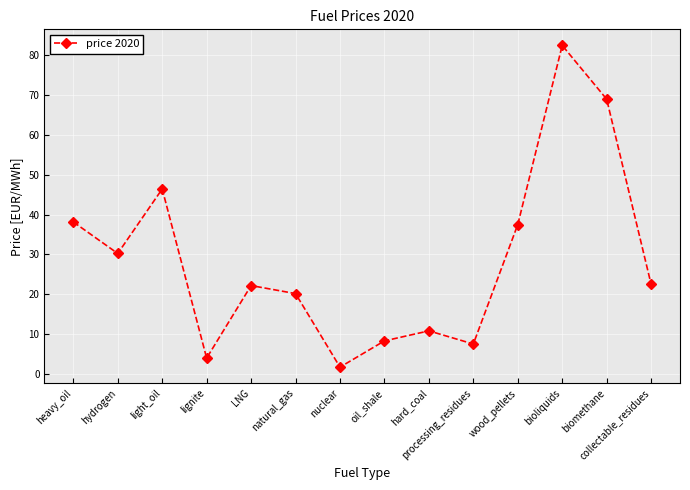

What is the label of the 3rd point from the right?

bioliquids